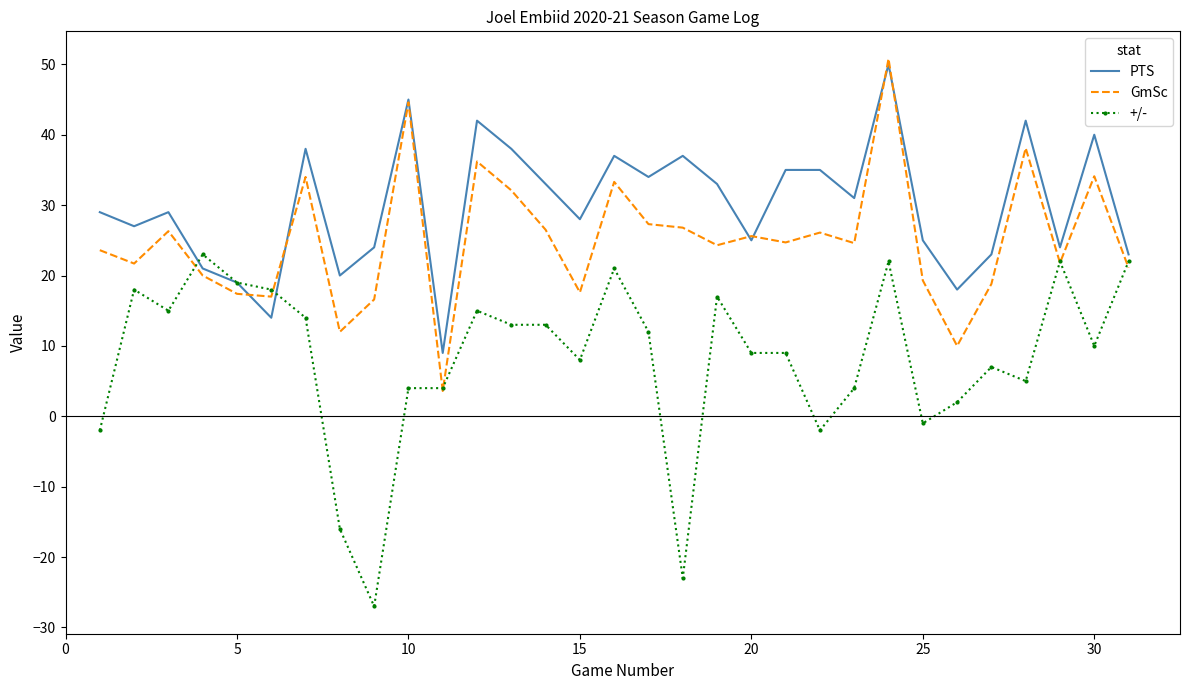

Rank the series by their average value, from highest to lowest.

PTS, GmSc, +/-